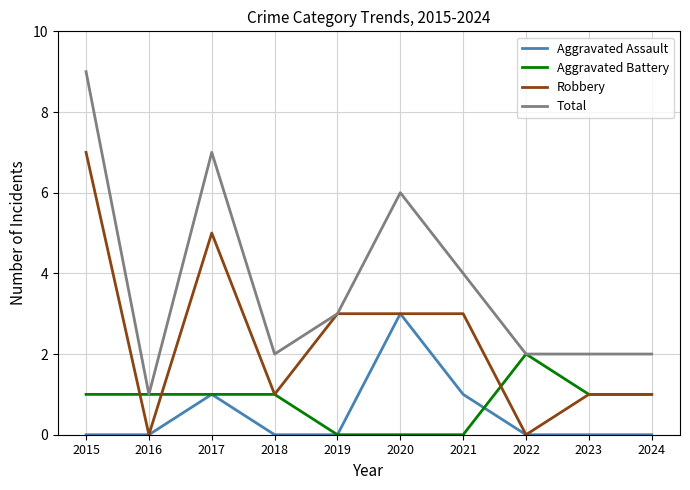

Which series has the widest spread of values?

Total